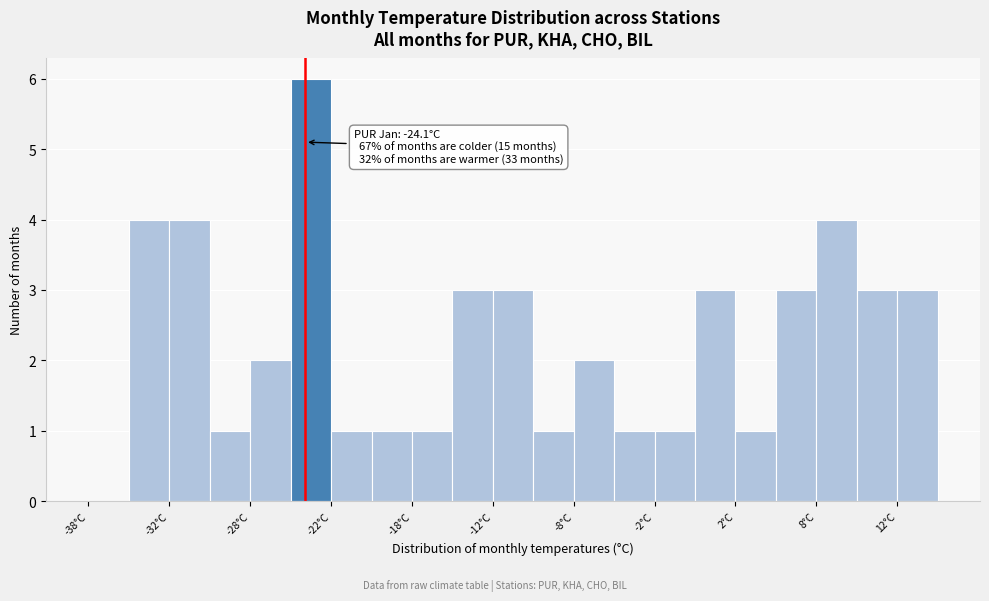

Over which range of the x-axis is the bar tallest?

-25.0 to -22.5